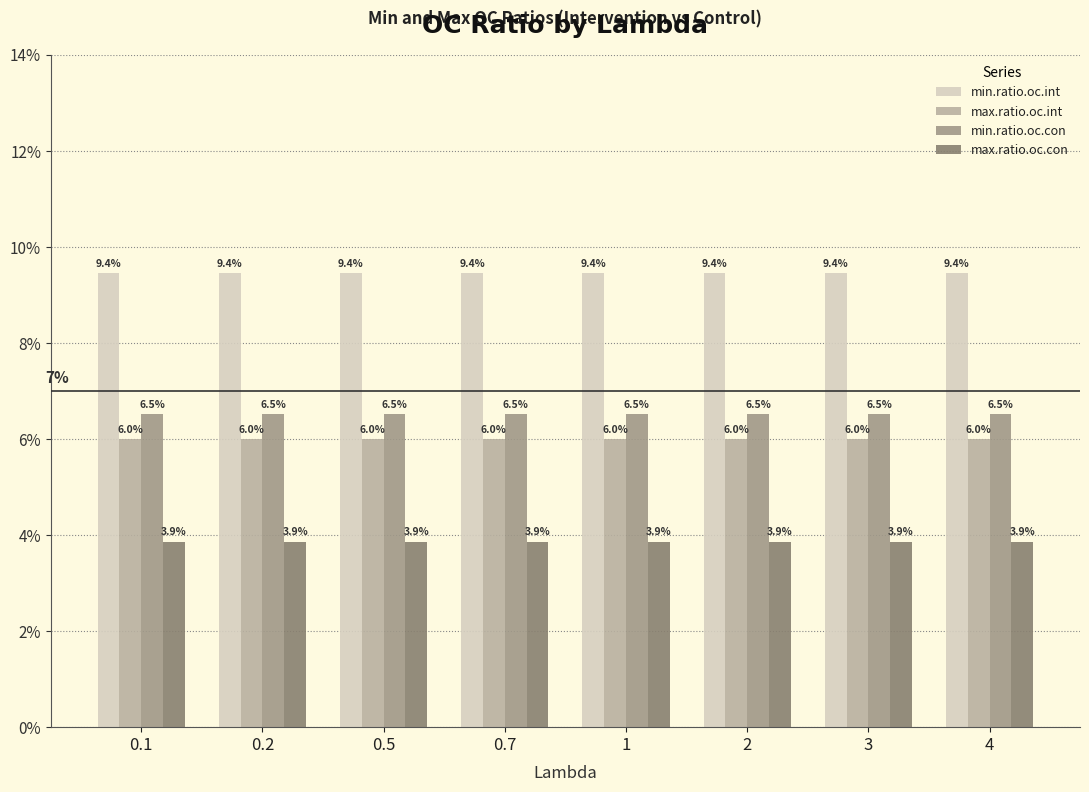

Reading left to right, list all the values displayed in this chart.

min.ratio.oc.int: 0.1	0.1	0.1	0.1	0.1	0.1	0.1	0.1
max.ratio.oc.int: 0.1	0.1	0.1	0.1	0.1	0.1	0.1	0.1
min.ratio.oc.con: 0.1	0.1	0.1	0.1	0.1	0.1	0.1	0.1
max.ratio.oc.con: 0.0	0.0	0.0	0.0	0.0	0.0	0.0	0.0